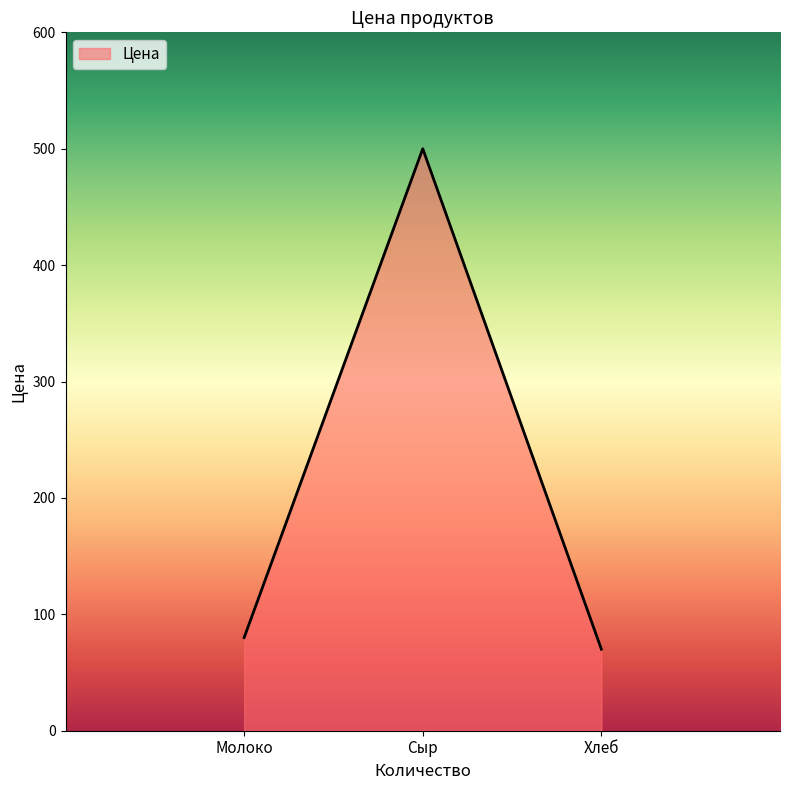

Where is the data nearest to the value 285?

Молоко